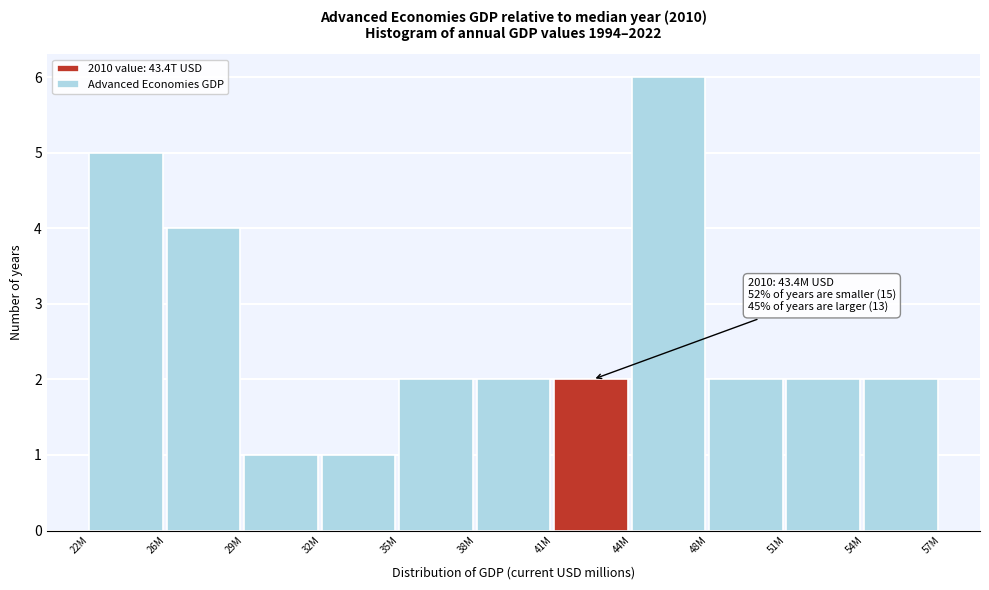

Reading left to right, what are all the values shown in this chart?

5	4	1	1	2	2	2	6	2	2	2